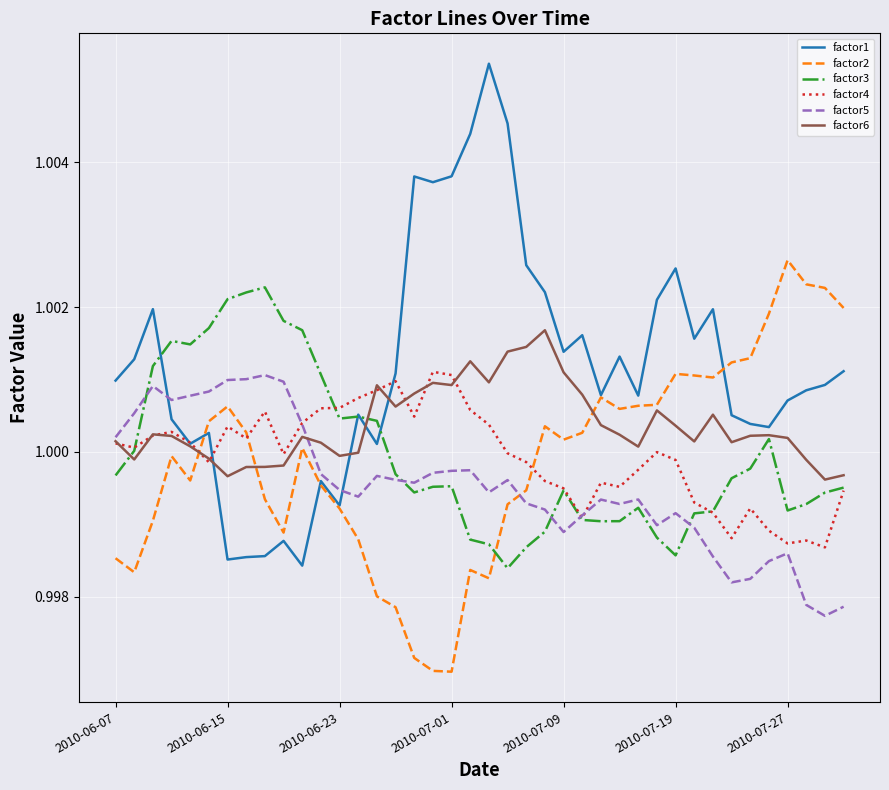

Which series has the widest spread of values?

factor1